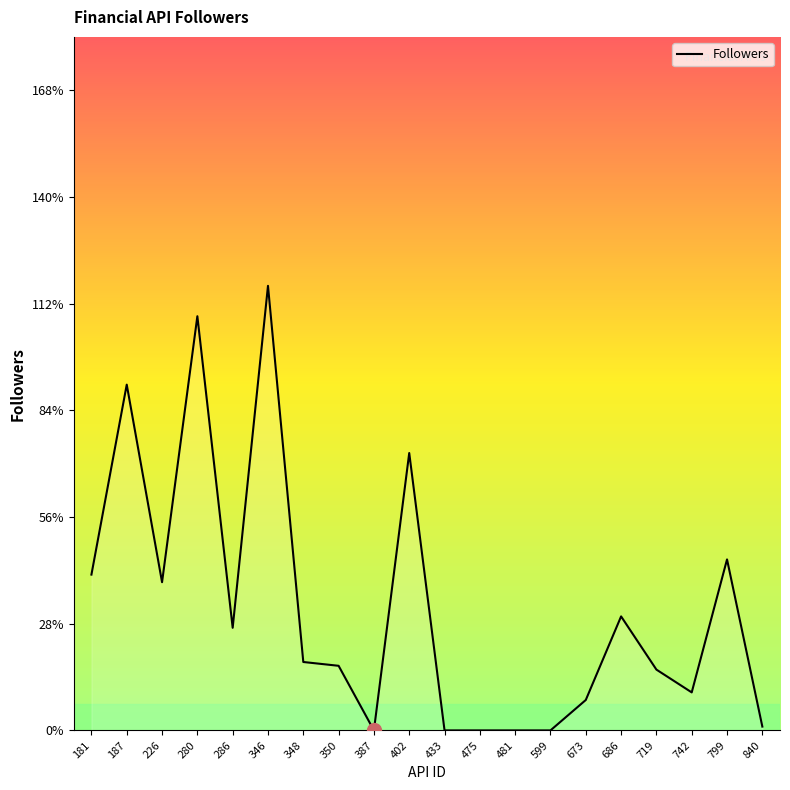

What is the greatest value displayed?

117